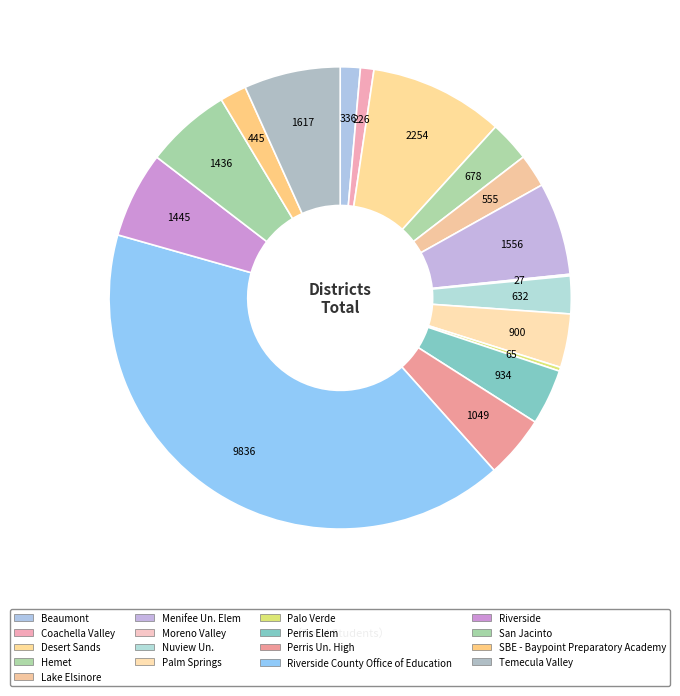

How many slices are in this pie chart?

17